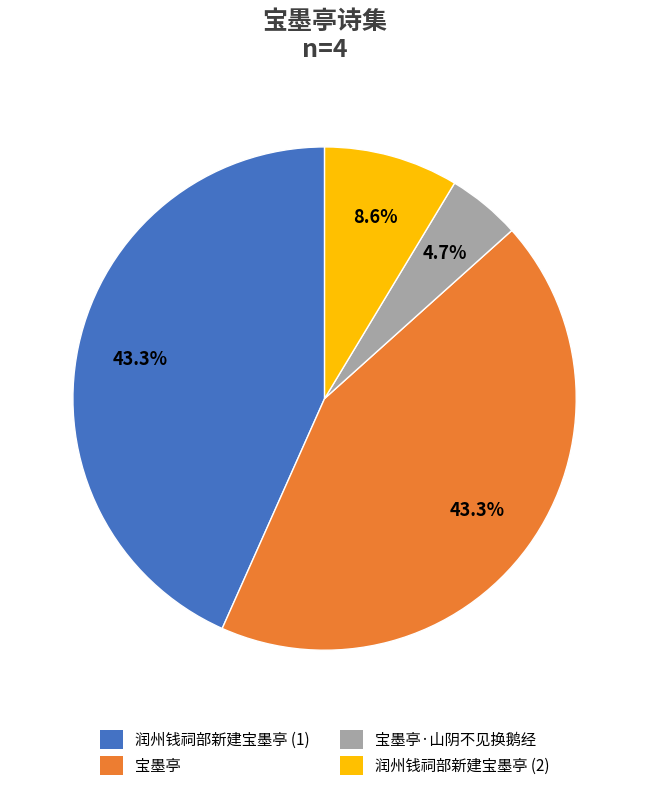

How much of the chart is everything except 宝墨亭?

56.7%